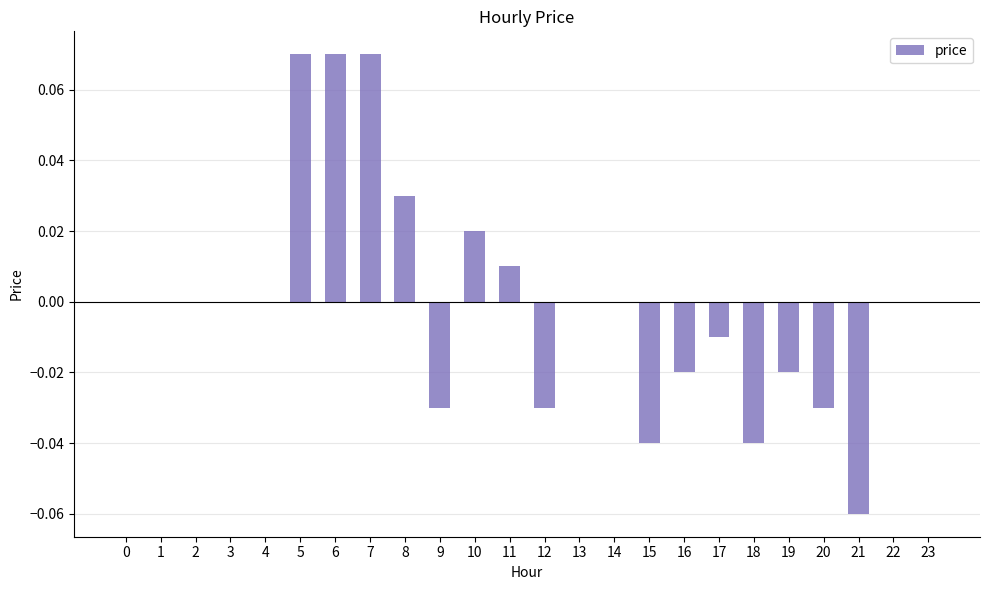

Are the bars horizontal?

No